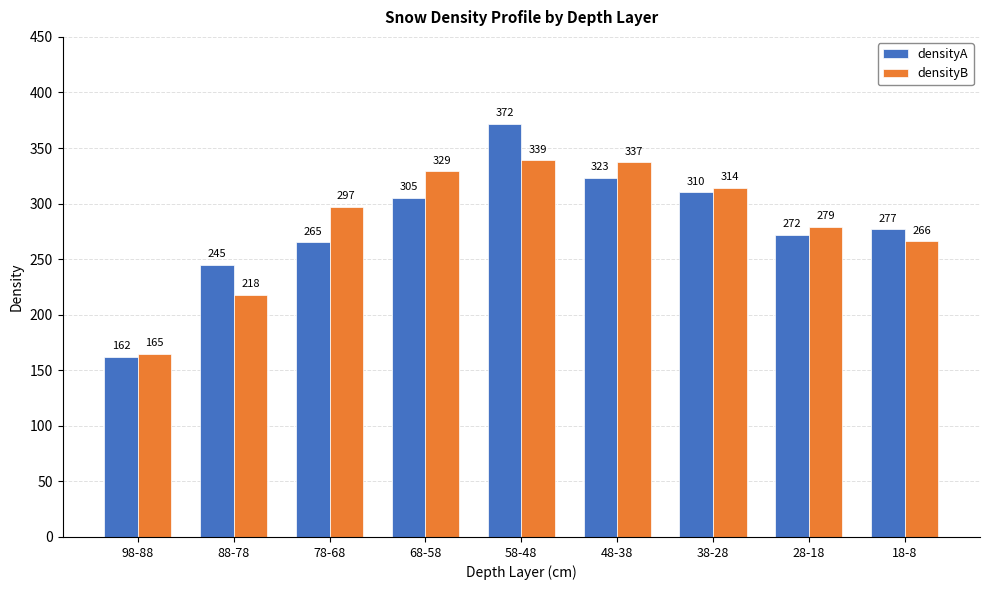

Rank the series by their average value, from lowest to highest.

densityA, densityB